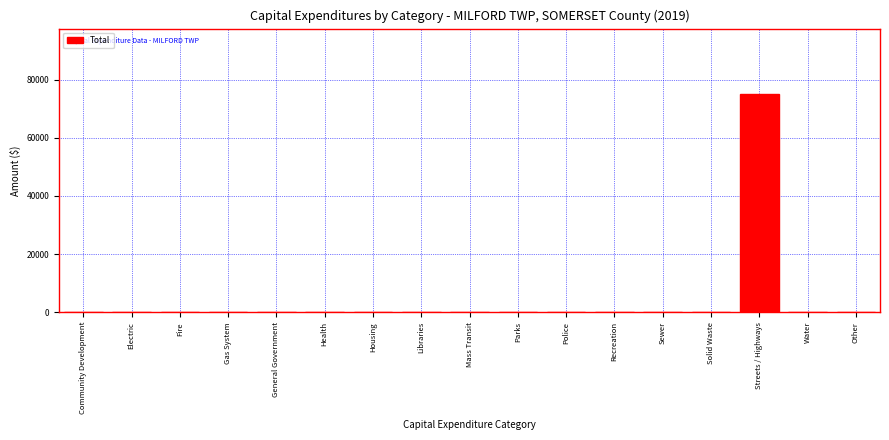

Reading left to right, what are all the values shown in this chart?

Community Development=0	Electric=0	Fire=0	Gas System=0	General Government=0	Health=0	Housing=0	Libraries=0	Mass Transit=0	Parks=0	Police=0	Recreation=0	Sewer=0	Solid Waste=0	Streets / Highways=75068	Water=0	Other=0